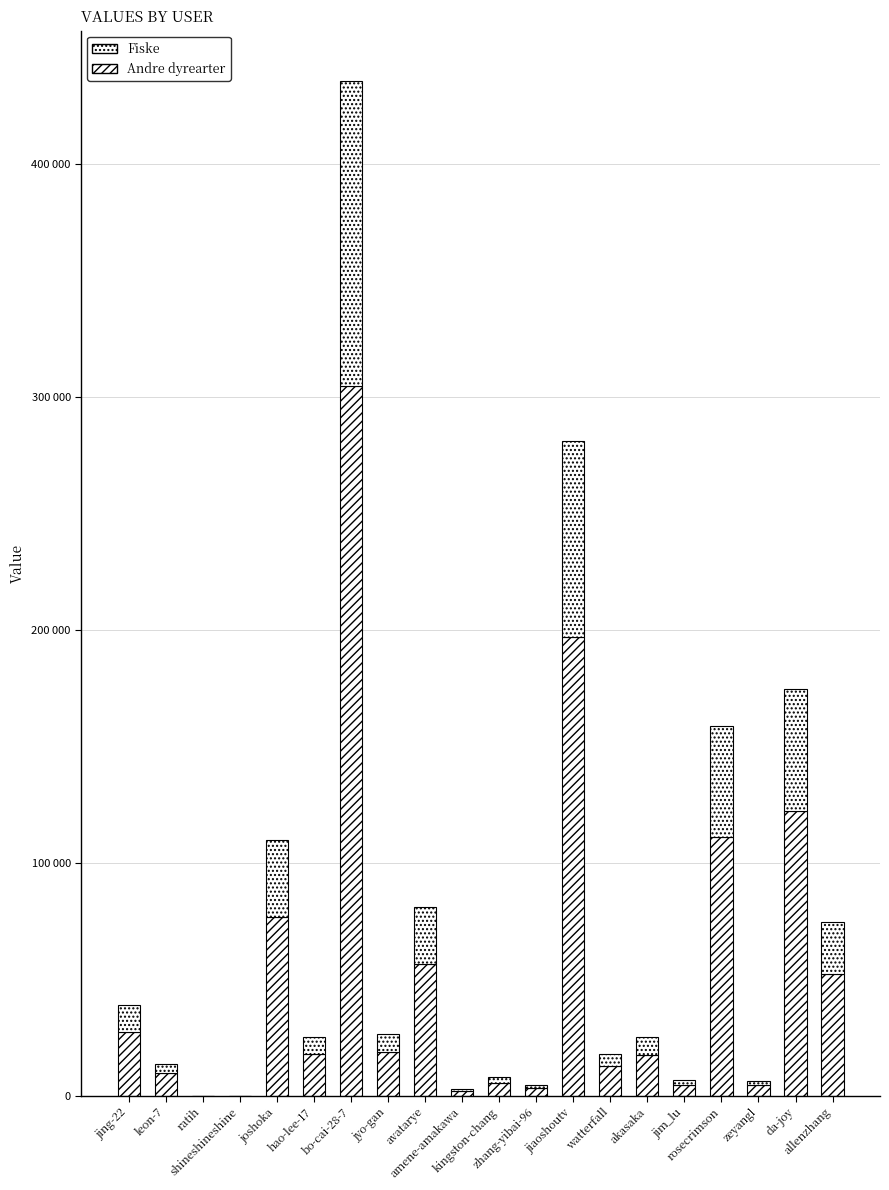

The Andre dyrearter series shows 52180.1 at allenzhang. True or false?

True